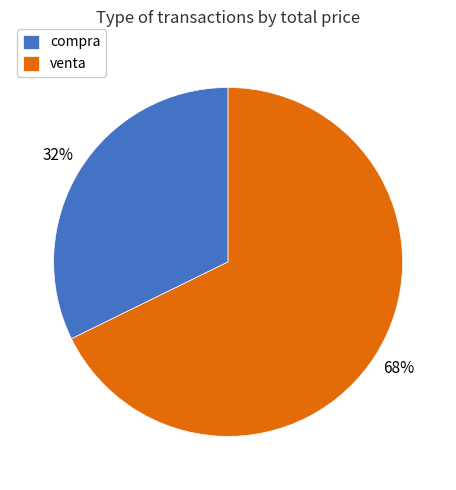

Between venta and compra, which is larger?

venta